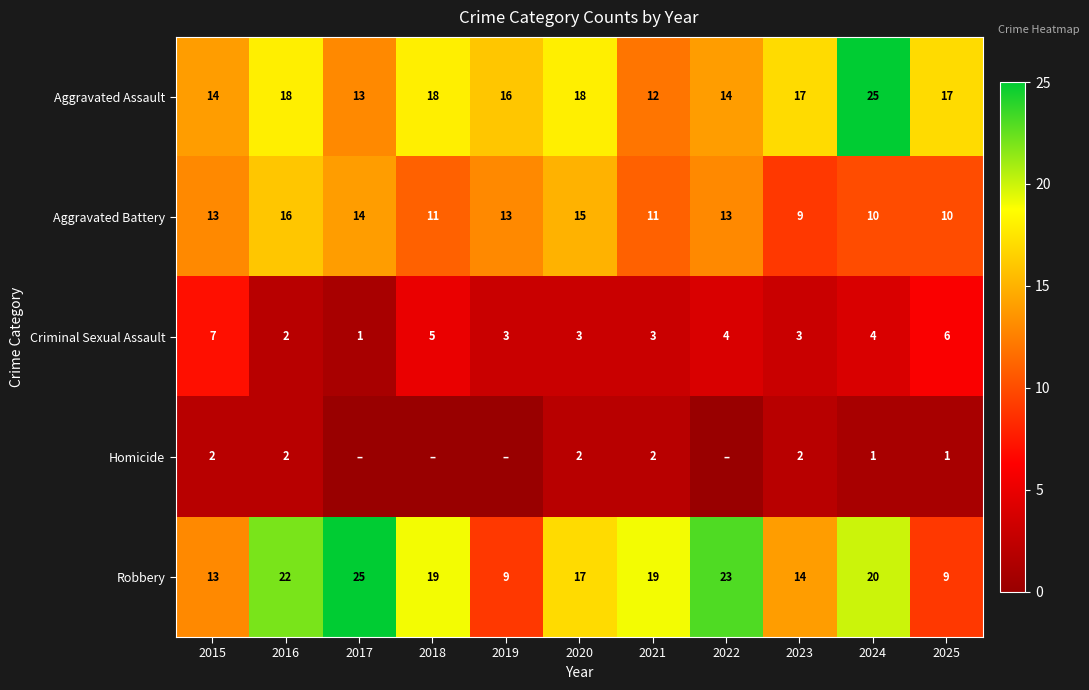

Is the value of Homicide at 2021 greater than the value of Aggravated Battery at 2018?

No